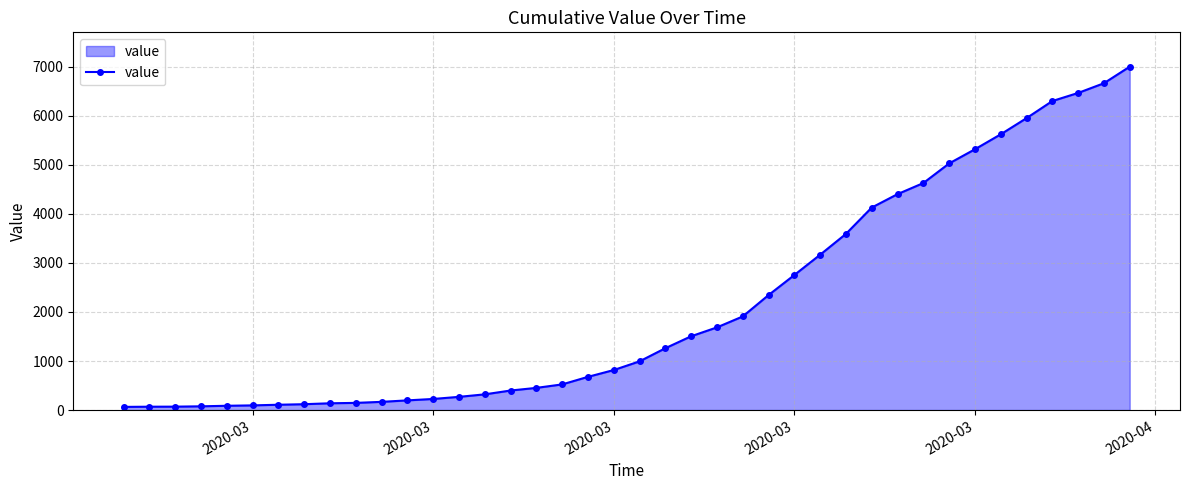

What is the average value?

2144